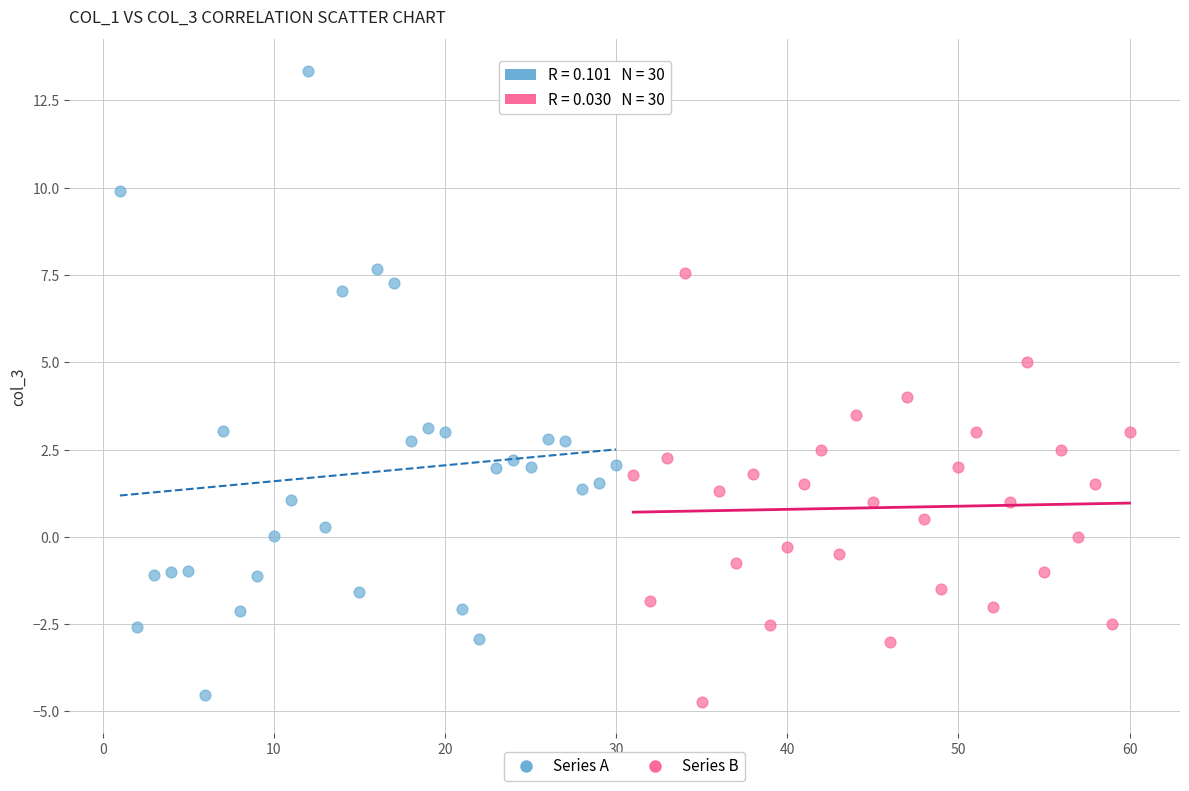

Which series has the largest Y range (max minus min)?

Series A